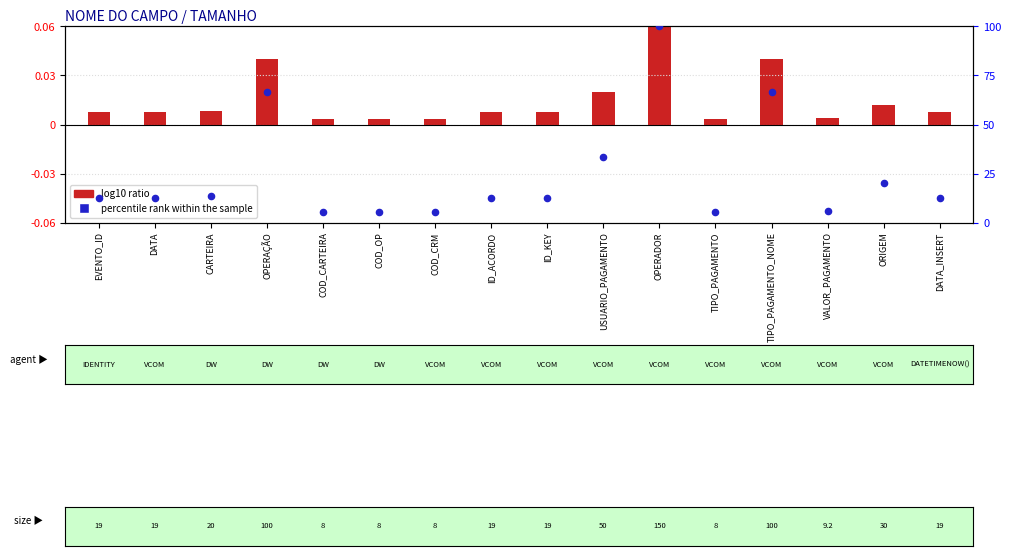

Which has a higher value, OPERADOR or USUARIO_PAGAMENTO?

OPERADOR